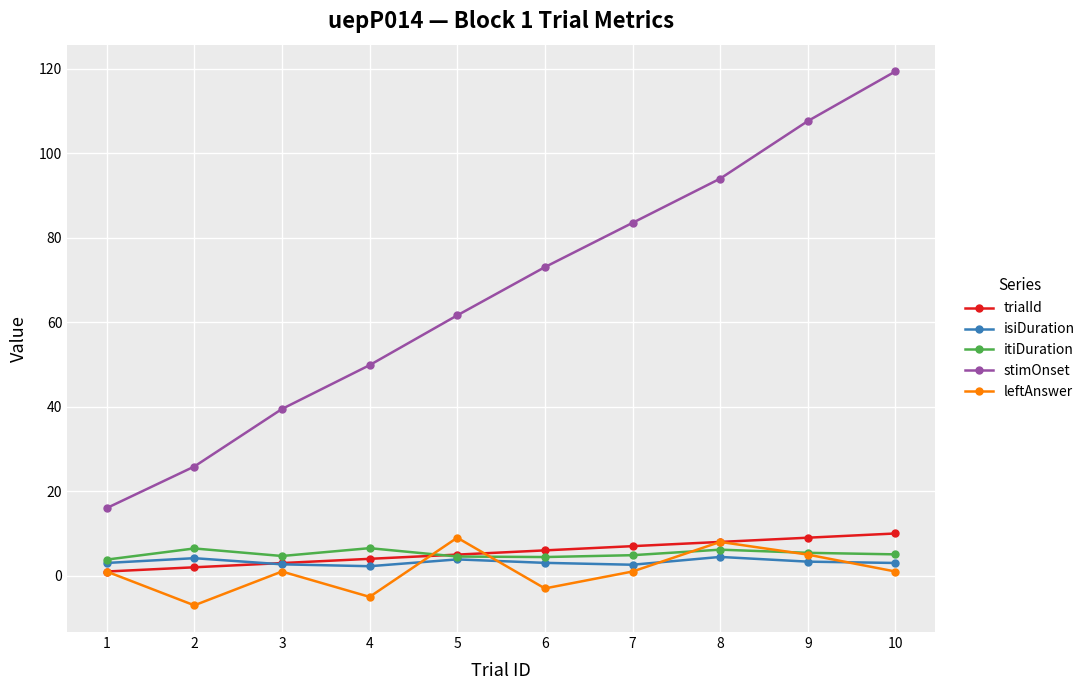

What is the spread (max minus min) of values at 7?

82.5